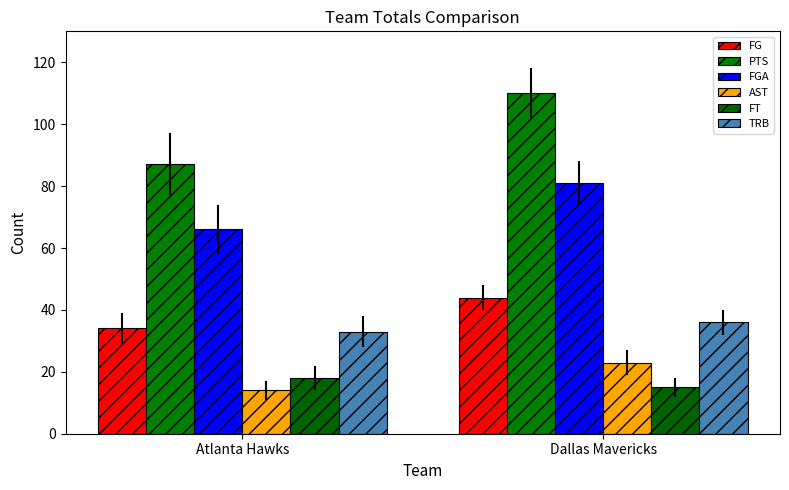

How many PTS values are between 87 and 110?

2